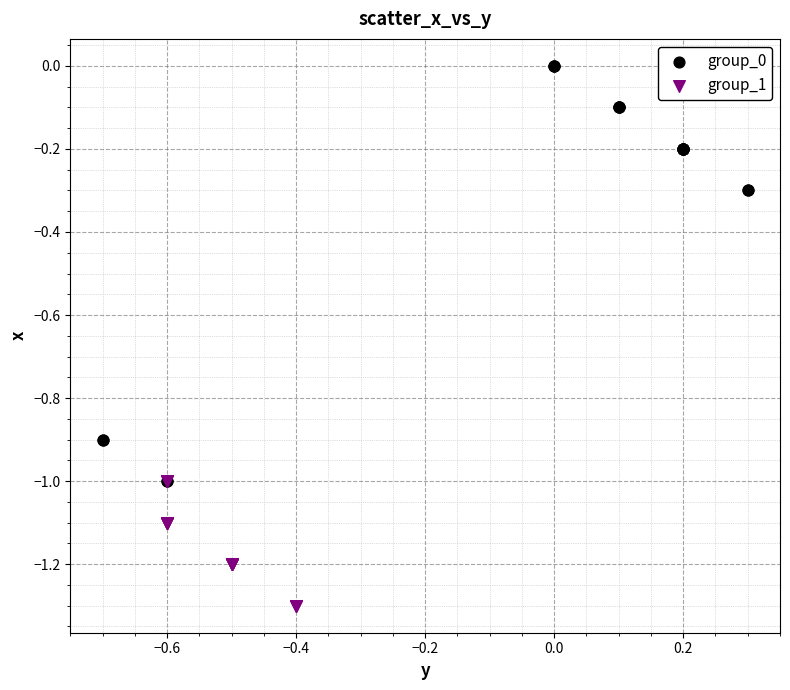

Which series has the largest Y range (max minus min)?

group_0